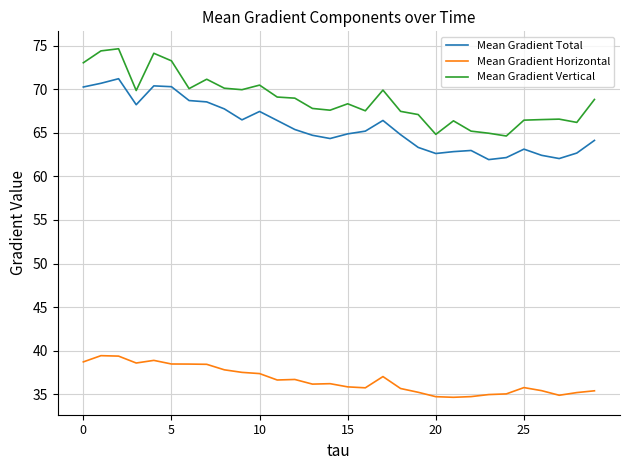

What is the minimum value for Mean Gradient Vertical?

64.6